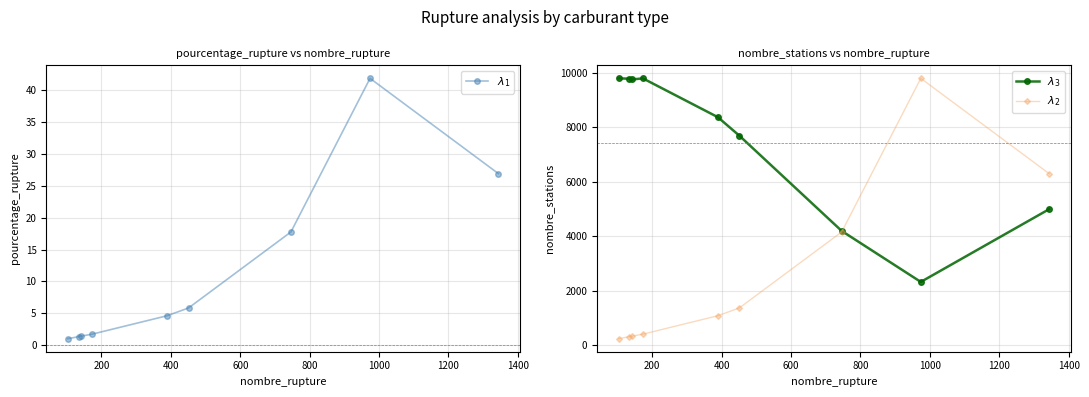

How many data points does each series have?

9